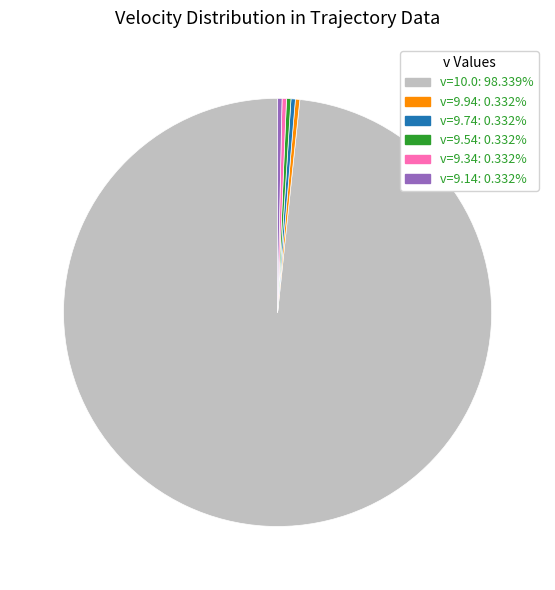

Does any single category account for the majority?

Yes